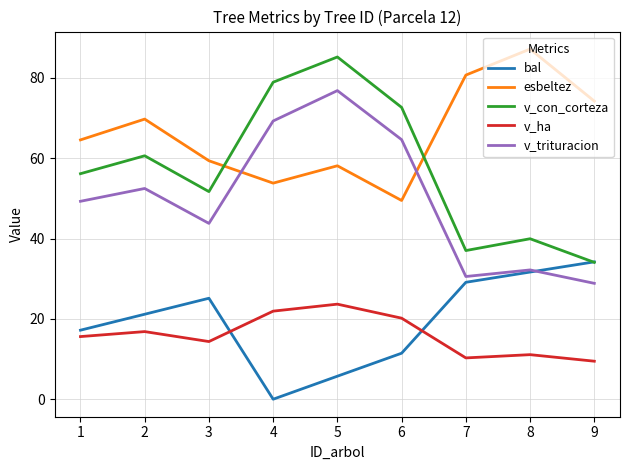

True or false: v_trituracion and v_con_corteza intersect in this chart.

False